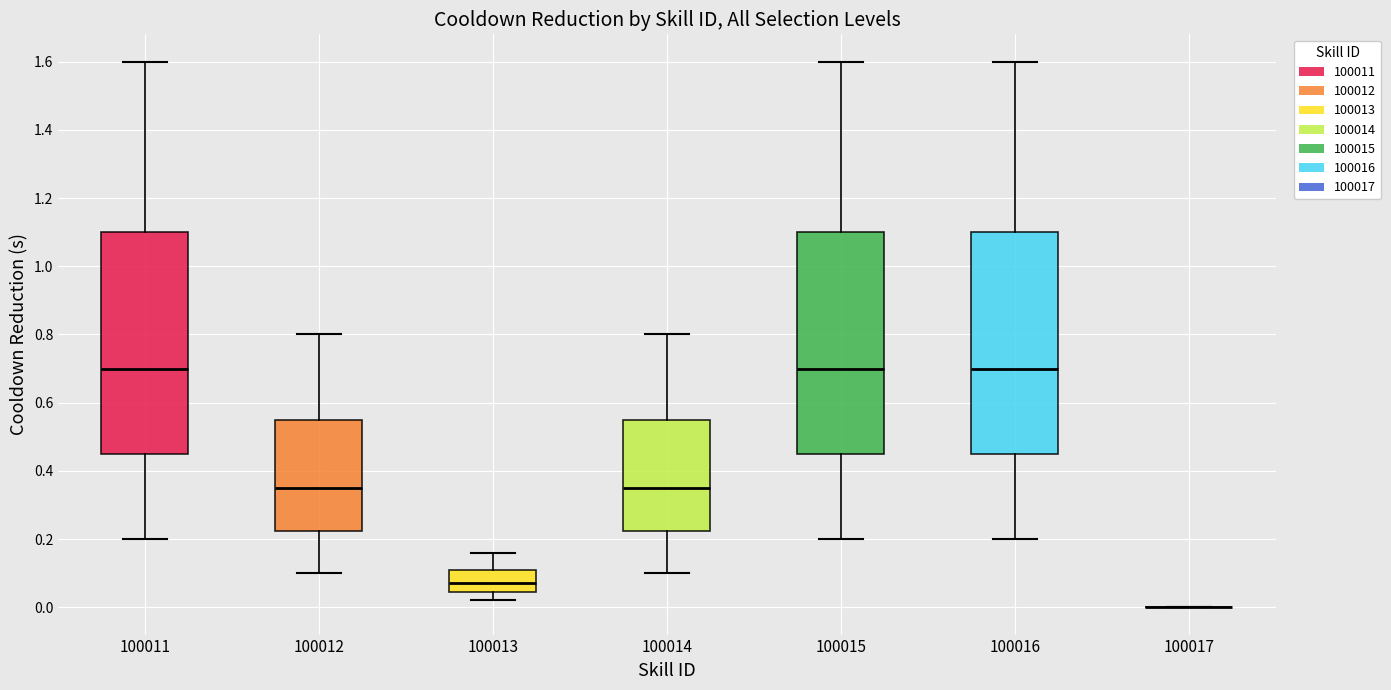

Reading left to right, transcribe this box plot: for each box, give where its median line is, the range the box spans, and where its two whiskers end, as read against the y-axis. The values are not printed on the chart, so give them approximately, as read against the axis.

100011: median 0.70, box 0.46 to 1.10, whiskers 0.20 to 1.60
100012: median 0.36, box 0.22 to 0.56, whiskers 0.10 to 0.80
100013: median 0.08, box 0.04 to 0.12, whiskers 0.02 to 0.16
100014: median 0.36, box 0.22 to 0.56, whiskers 0.10 to 0.80
100015: median 0.70, box 0.46 to 1.10, whiskers 0.20 to 1.60
100016: median 0.70, box 0.46 to 1.10, whiskers 0.20 to 1.60
100017: box collapsed to a line at 0.00, whiskers 0.00 to 0.00